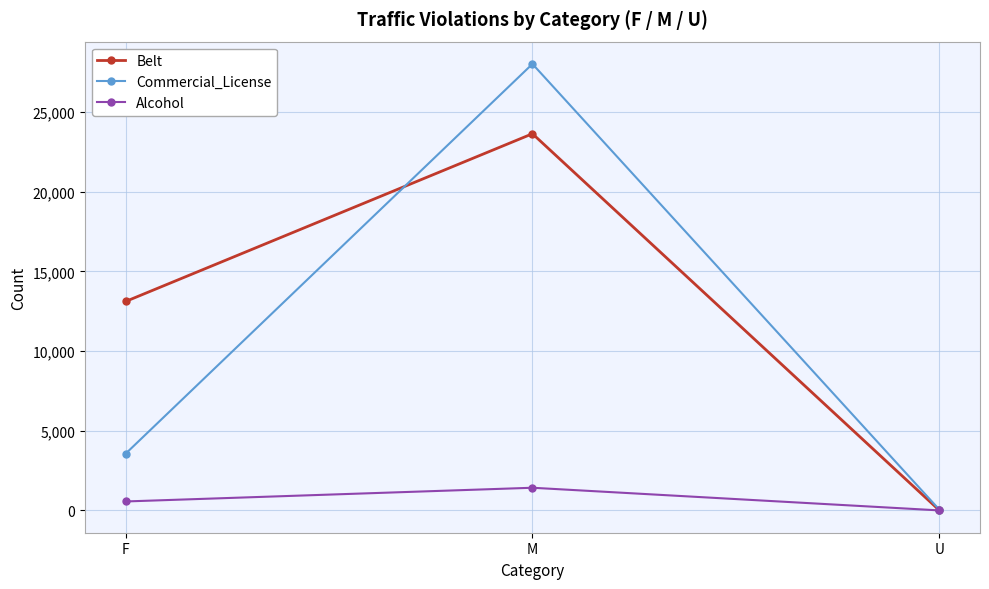

Which series has the largest range (max minus min)?

Commercial_License